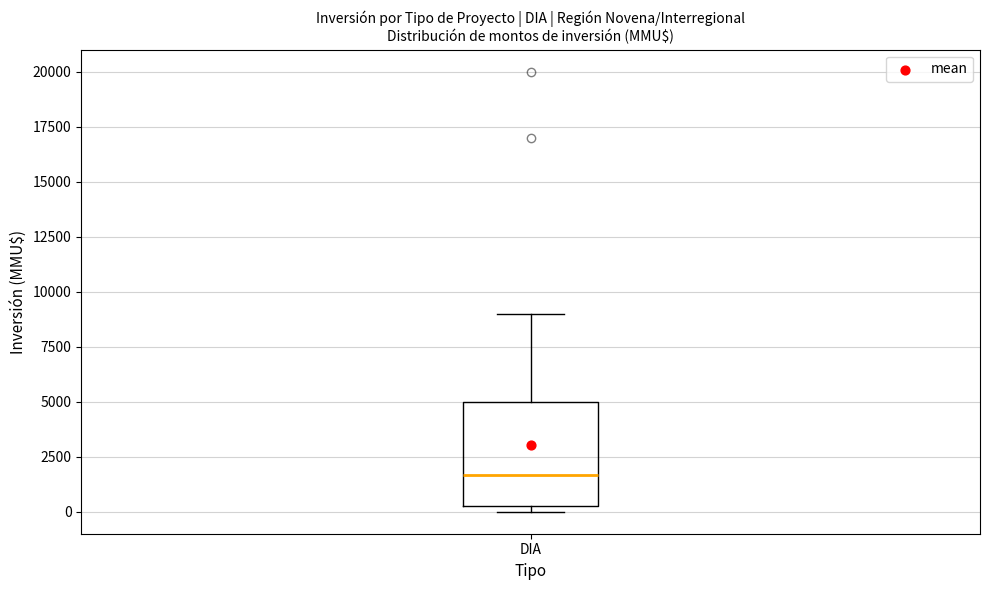

Read this box plot against the y-axis: the position of the median line, the range covered by the box, and the ends of both whiskers. The values are not printed on the chart, so give them approximately, as read against the axis.

median 1500, box 0 to 5000, whiskers 0 (just below the box's lower edge) to 9000